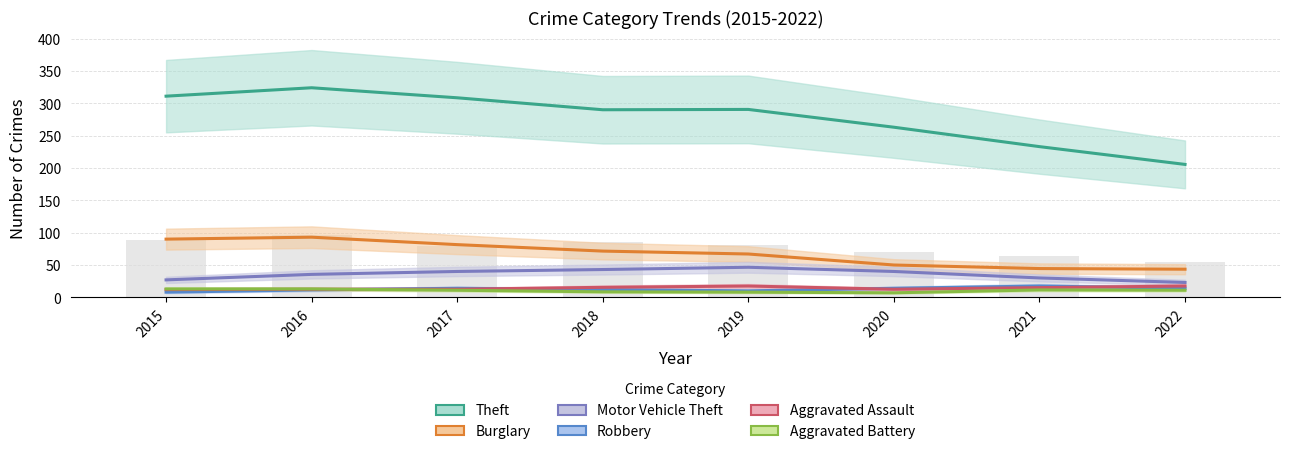

Reading right to left, transcribe all the data shown in this chart.

Theft: 205.5	233.0	263.0	290.5	290.0	308.5	324.0	311.0
Burglary: 43.5	44.5	50.0	67.0	71.5	81.5	93.0	90.0
Motor Vehicle Theft: 23.0	30.0	40.0	46.5	43.0	40.0	35.5	27.0
Robbery: 14.0	17.5	14.0	10.0	12.0	14.0	11.5	8.0
Aggravated Assault: 17.5	15.0	12.5	17.5	15.5	12.5	12.5	12.0
Aggravated Battery: 11.0	11.5	7.0	8.0	8.5	11.0	13.0	13.0